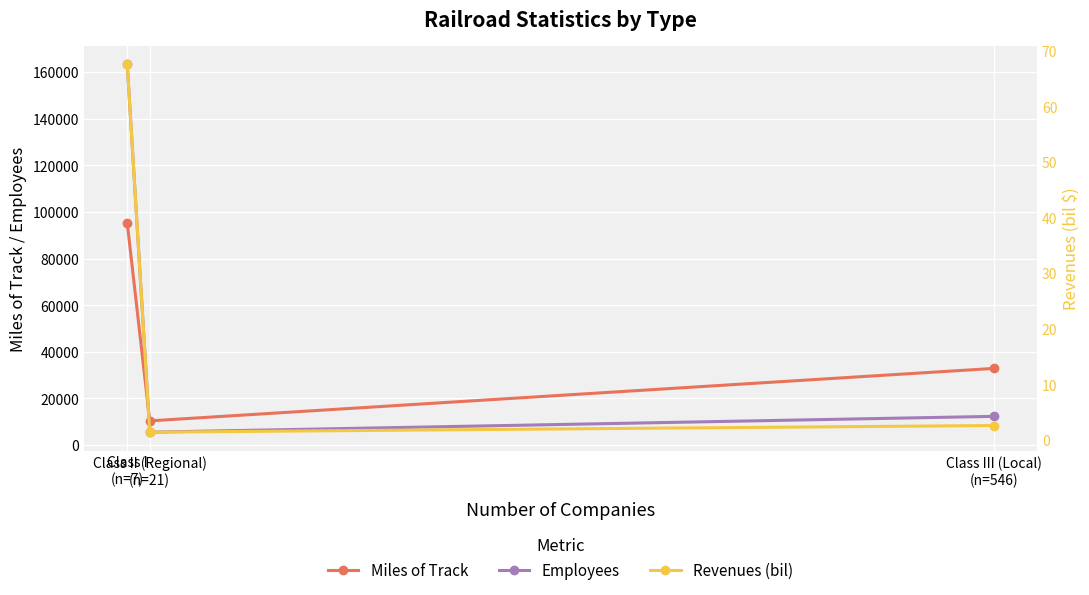

List the series in order of their peak value, lowest first.

Revenues (bil), Miles of Track, Employees